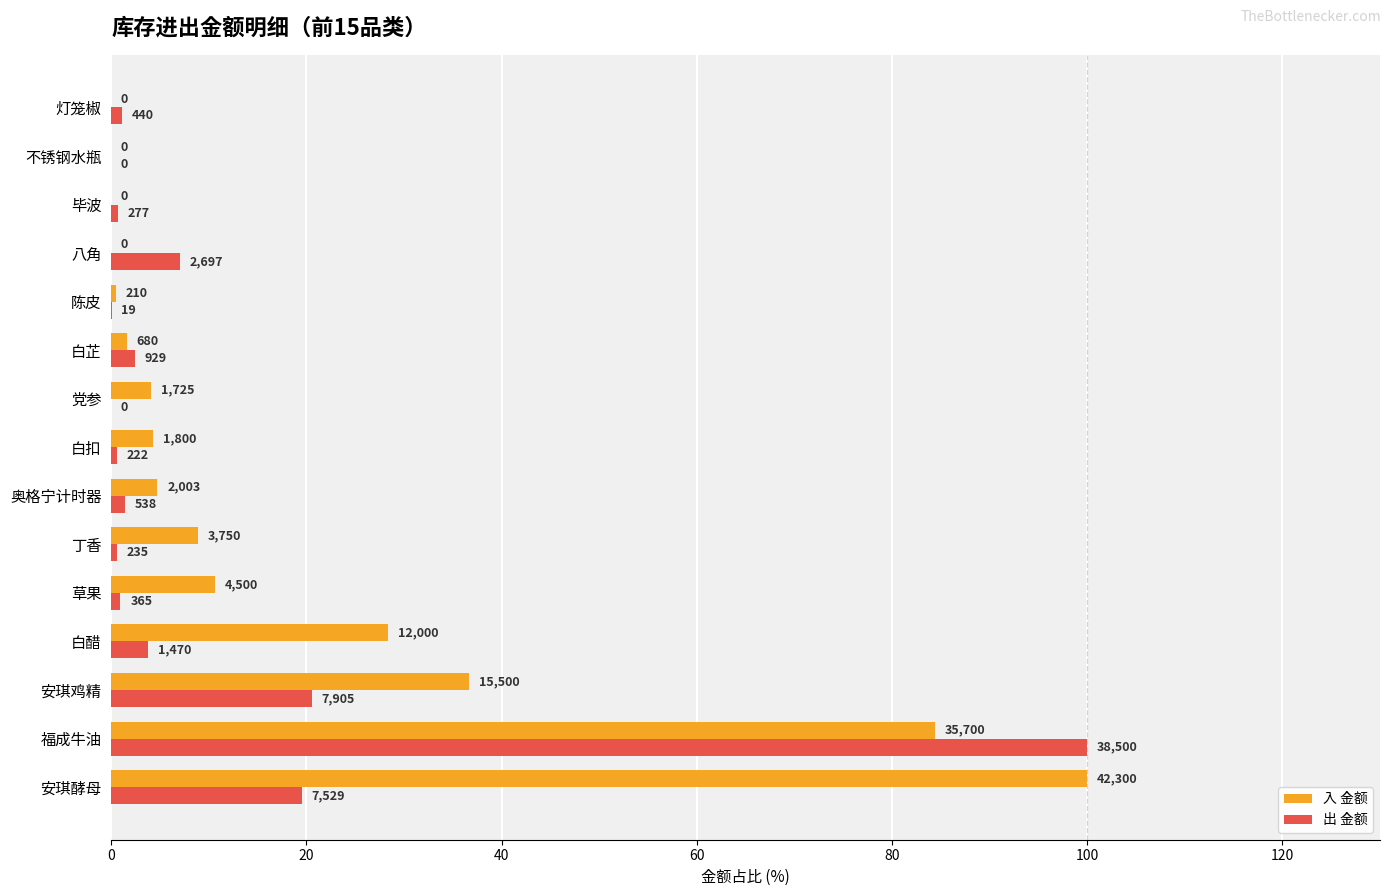

Reading right to left, list all the values displayed in this chart.

入 金额: 0.0	0.0	0.0	0.0	0.5	1.6	4.1	4.3	4.7	8.9	10.6	28.4	36.6	84.4	100.0
出 金额: 1.1	0.0	0.7	7.0	0.0	2.4	0.0	0.6	1.4	0.6	0.9	3.8	20.5	100.0	19.6